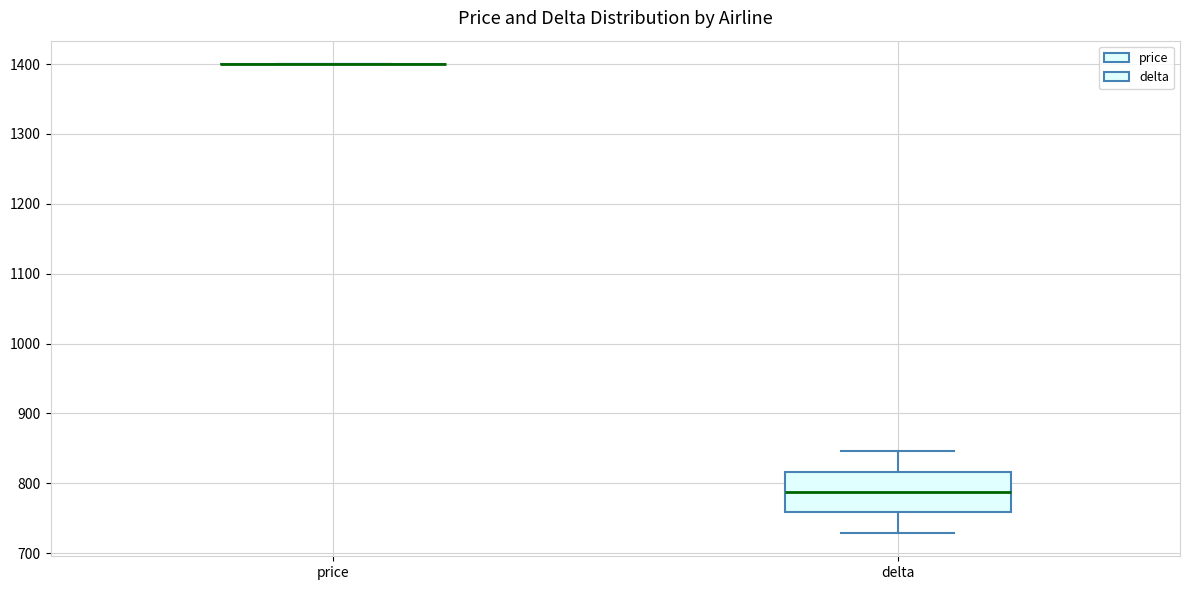

Reading left to right, read every box against the y-axis: the position of its median line, the range the box covers, and the ends of its whiskers. The values are not printed on the chart, so give them approximately, as read against the axis.

price: box collapsed to a line at 1400, whiskers 1400 to 1400
delta: median 790, box 760 to 820, whiskers 730 to 850